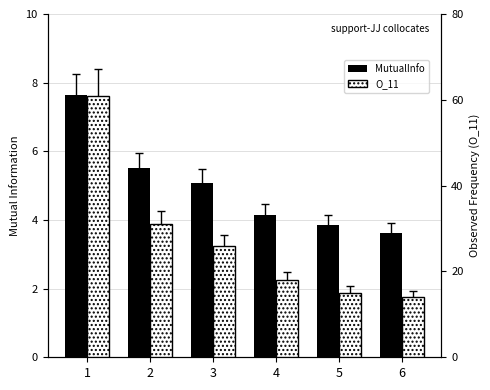

At which label does O_11 first exceed 26?

1